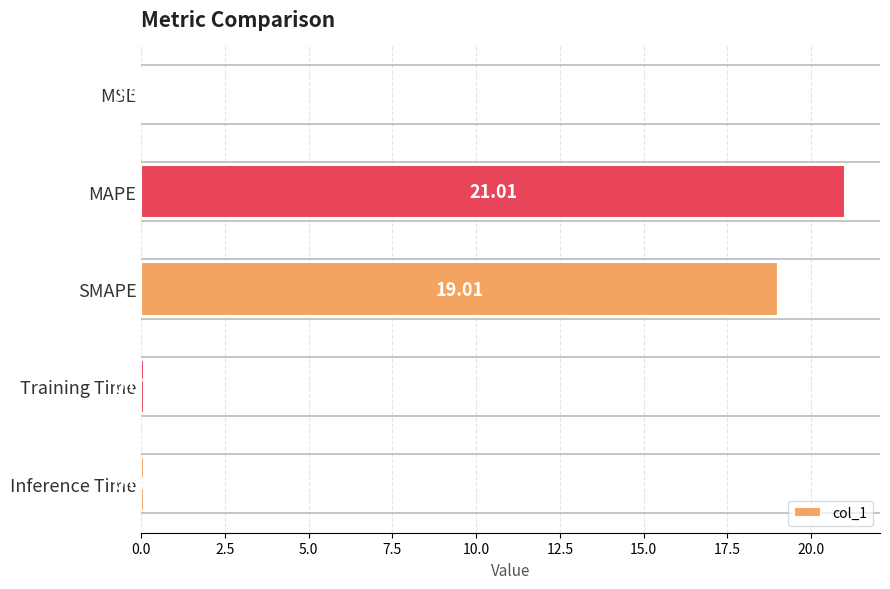

Between SMAPE and Training Time, which is larger?

SMAPE